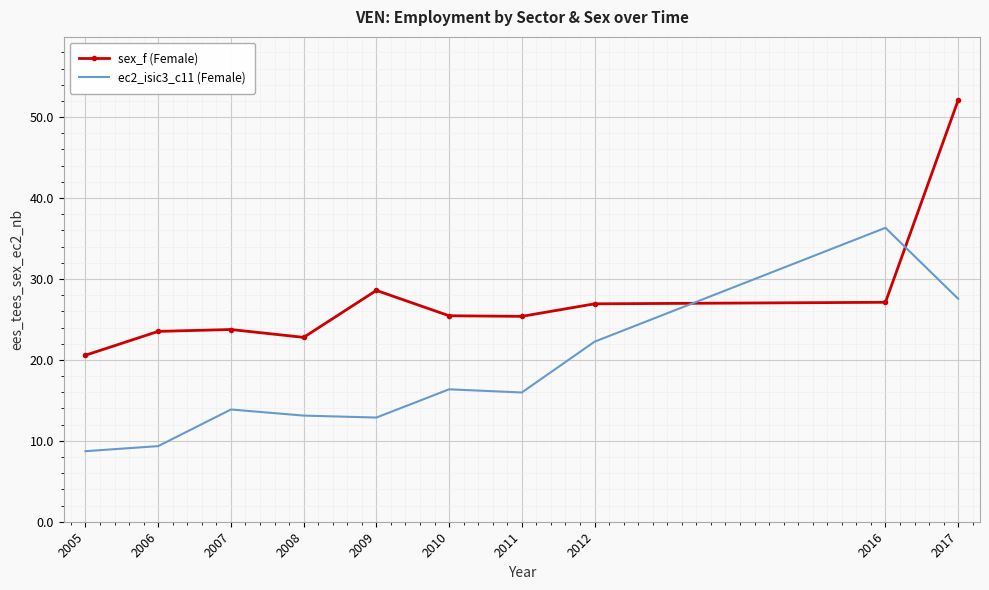

At which category is the sum across all series the highest?

2017